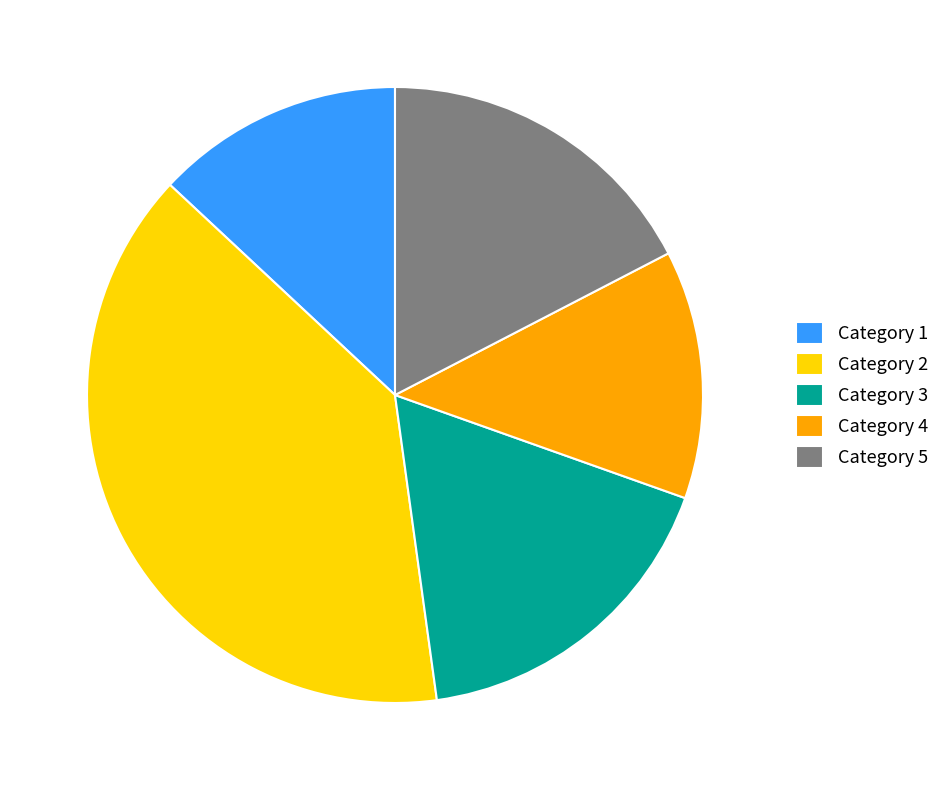

Is it true that Category 1 is 26% of the pie?

False